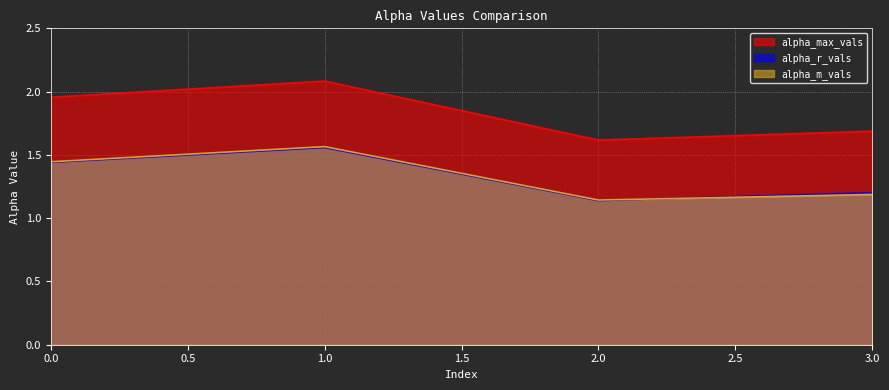

Rank the series by their maximum value, from lowest to highest.

alpha_r_vals, alpha_m_vals, alpha_max_vals